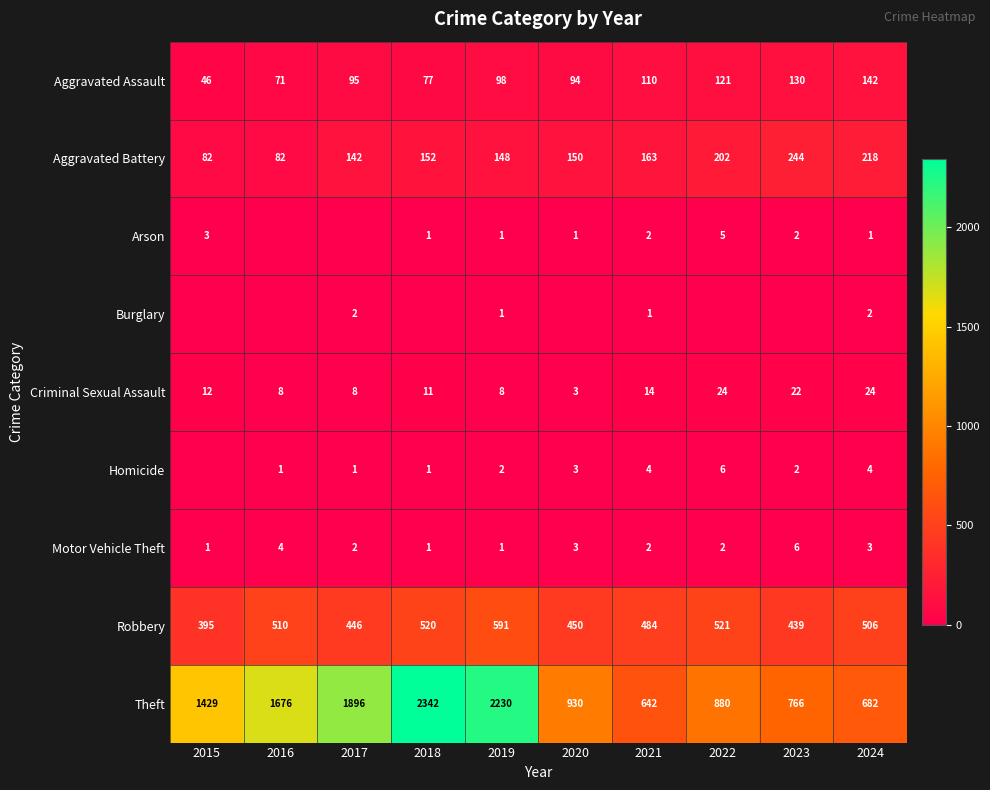

What is the approximate value of Criminal Sexual Assault at 2015, to the nearest 5?

10